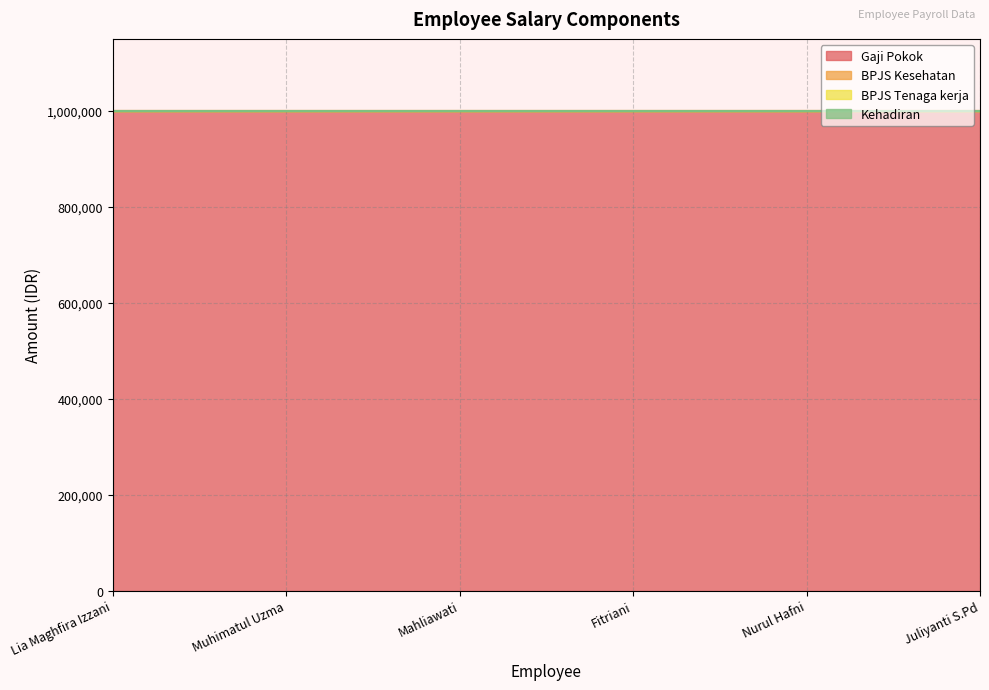

Reading left to right, transcribe all the data shown in this chart.

Gaji Pokok: Lia Maghfira Izzani=1000000	Muhimatul Uzma=1000000	Mahliawati=1000000	Fitriani=1000000	Nurul Hafni=1000000	Juliyanti S.Pd=1000000
BPJS Kesehatan: Lia Maghfira Izzani=0	Muhimatul Uzma=0	Mahliawati=0	Fitriani=0	Nurul Hafni=0	Juliyanti S.Pd=0
BPJS Tenaga kerja: Lia Maghfira Izzani=0	Muhimatul Uzma=0	Mahliawati=0	Fitriani=0	Nurul Hafni=0	Juliyanti S.Pd=0
Kehadiran: Lia Maghfira Izzani=0	Muhimatul Uzma=0	Mahliawati=0	Fitriani=0	Nurul Hafni=0	Juliyanti S.Pd=0